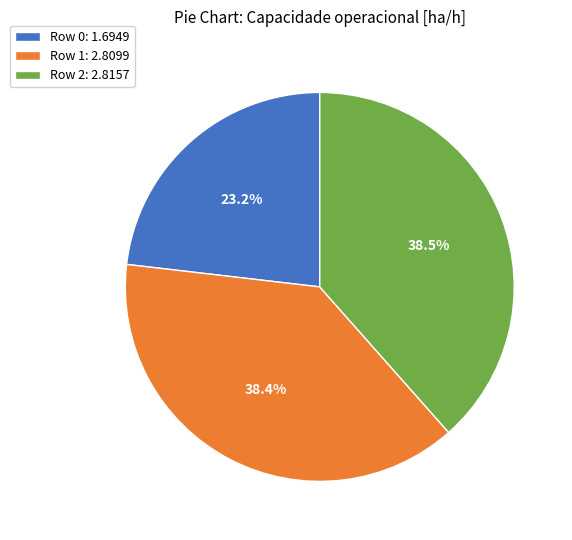

What percentage do Row 2 and Row 0 together represent?

61.6%